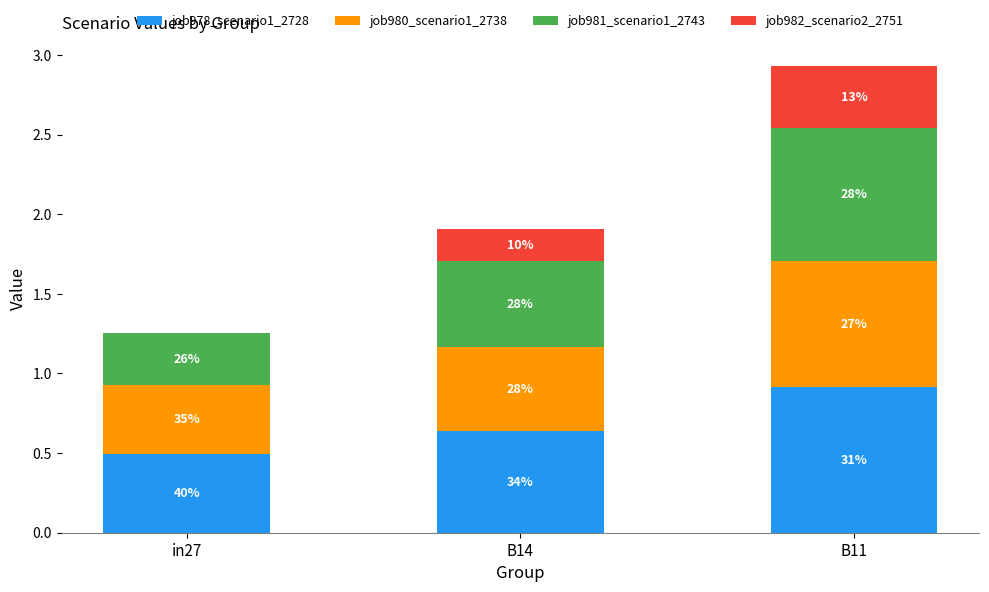

What are all the series names shown in the legend?

job978_scenario1_2728, job980_scenario1_2738, job981_scenario1_2743, job982_scenario2_2751